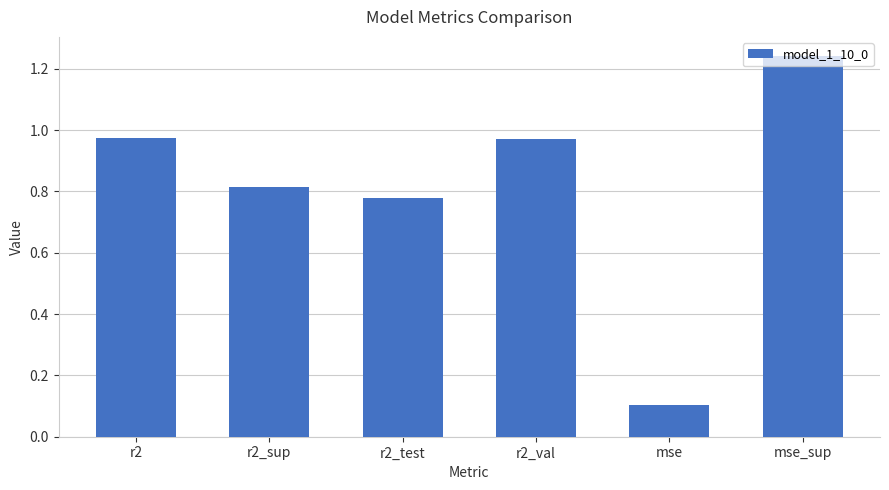

The value at mse is 0.1. True or false?

True